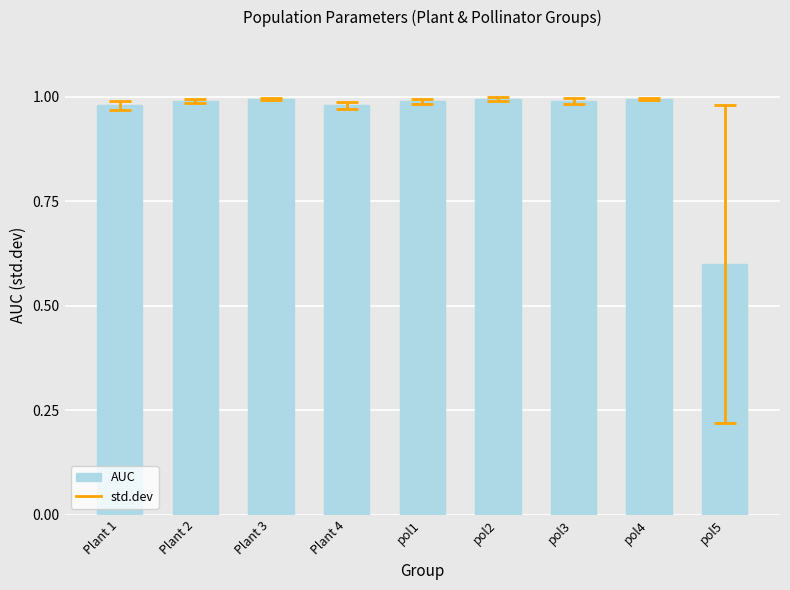

Which has a higher value, pol3 or pol5?

pol3